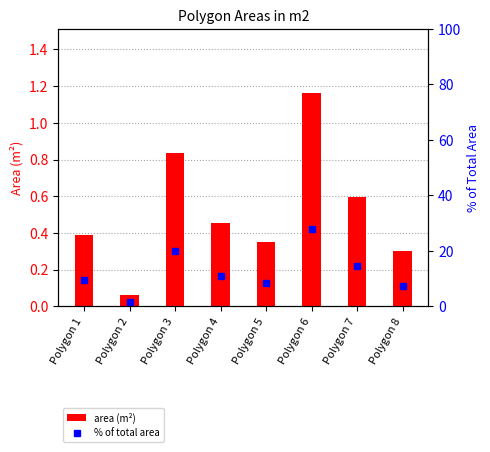

What are all the series names shown in the legend?

area (m²), % of total area